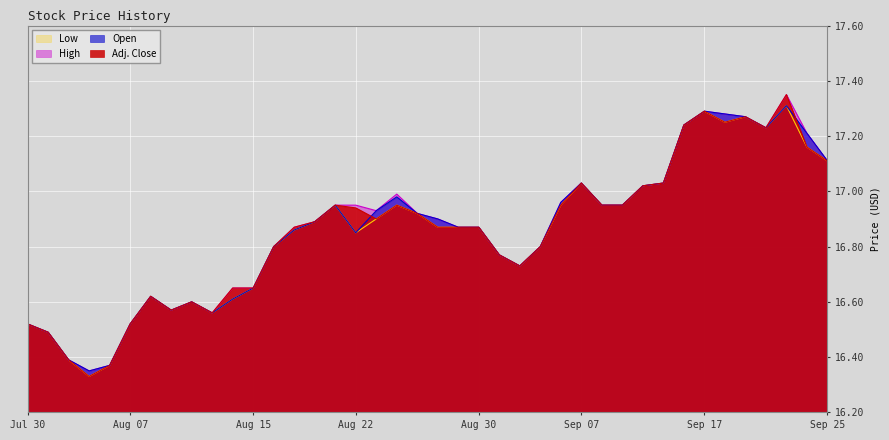

What is the minimum value for High?

16.4